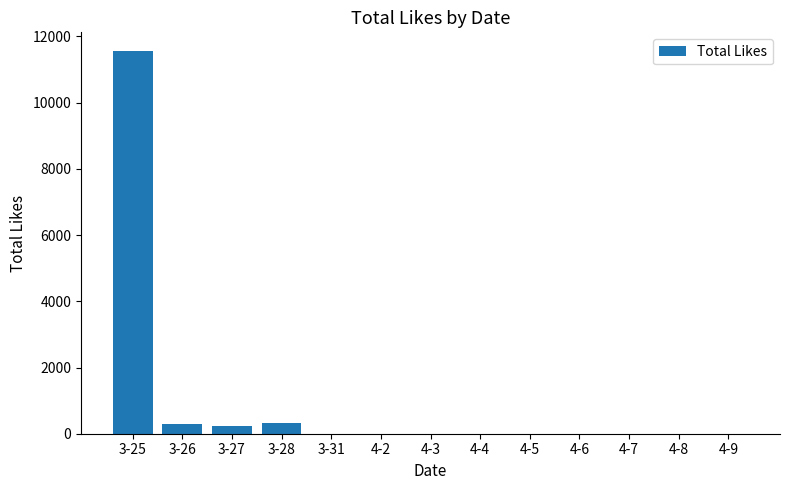

How many categories are shown in the chart?

13